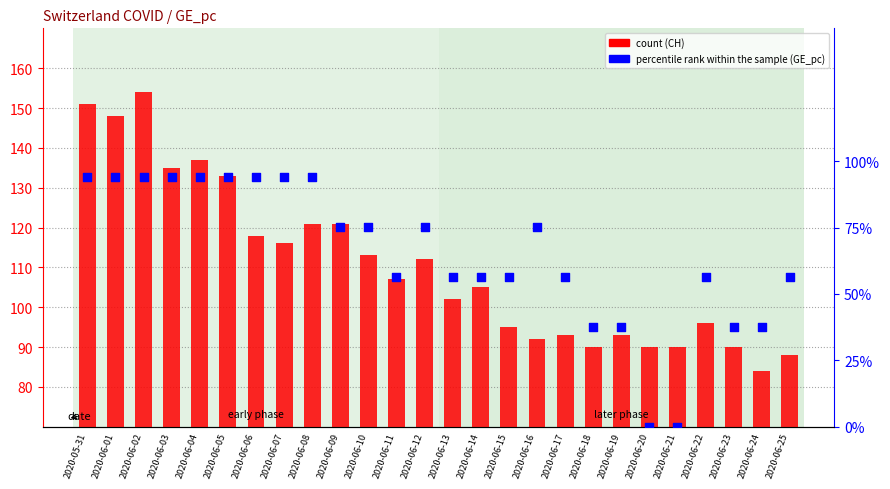

Is the value of count at 2020-06-11 greater than the value of percentile rank within the sample at 2020-06-10?

Yes